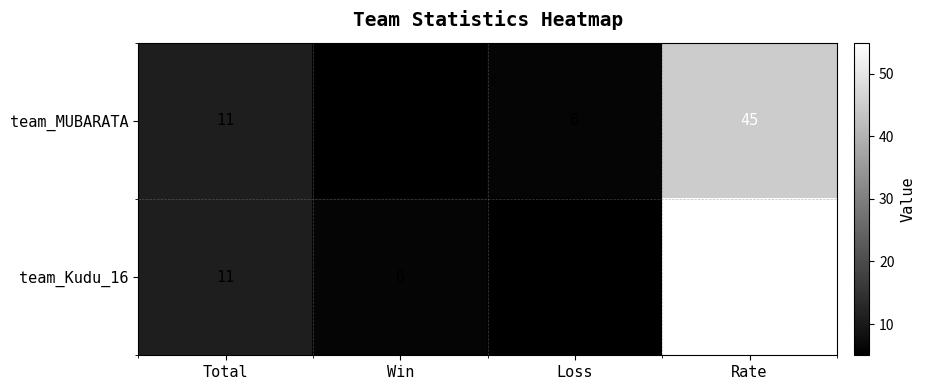

Which series has the widest spread of values?

team_Kudu_16